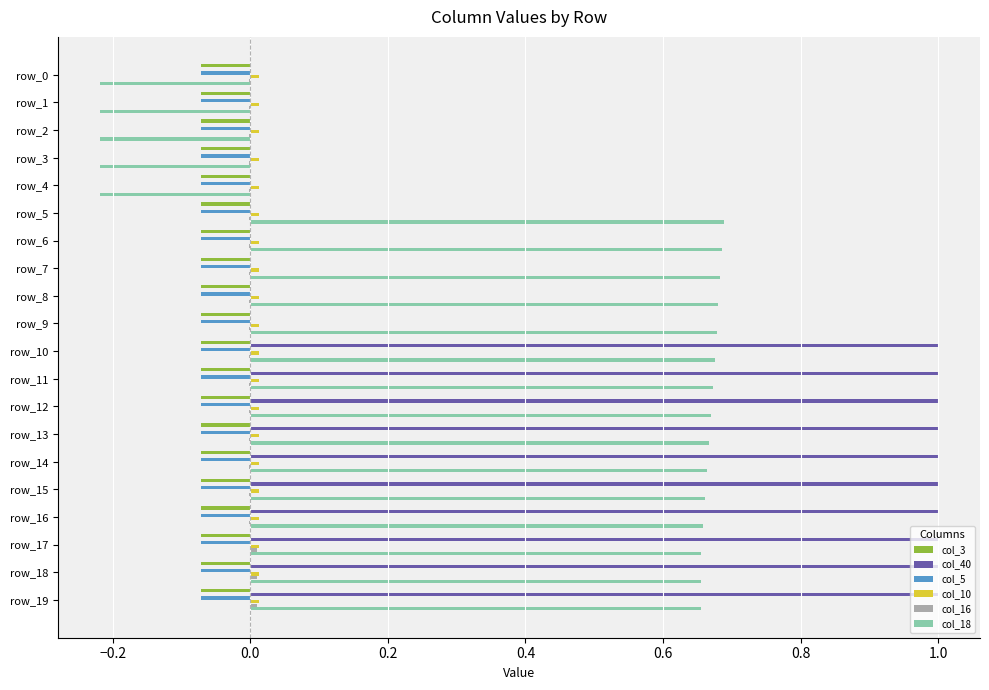

The value of col_18 at row_10 is 1.0. True or false?

False